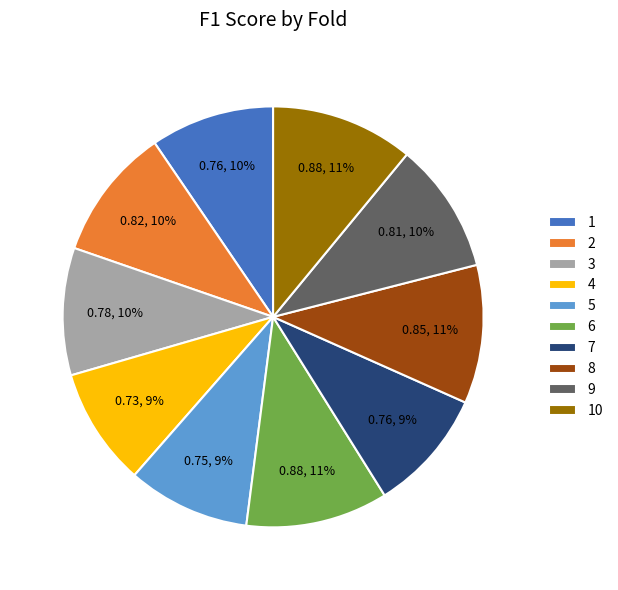

To the nearest percent, what portion does 4 represent?

9%